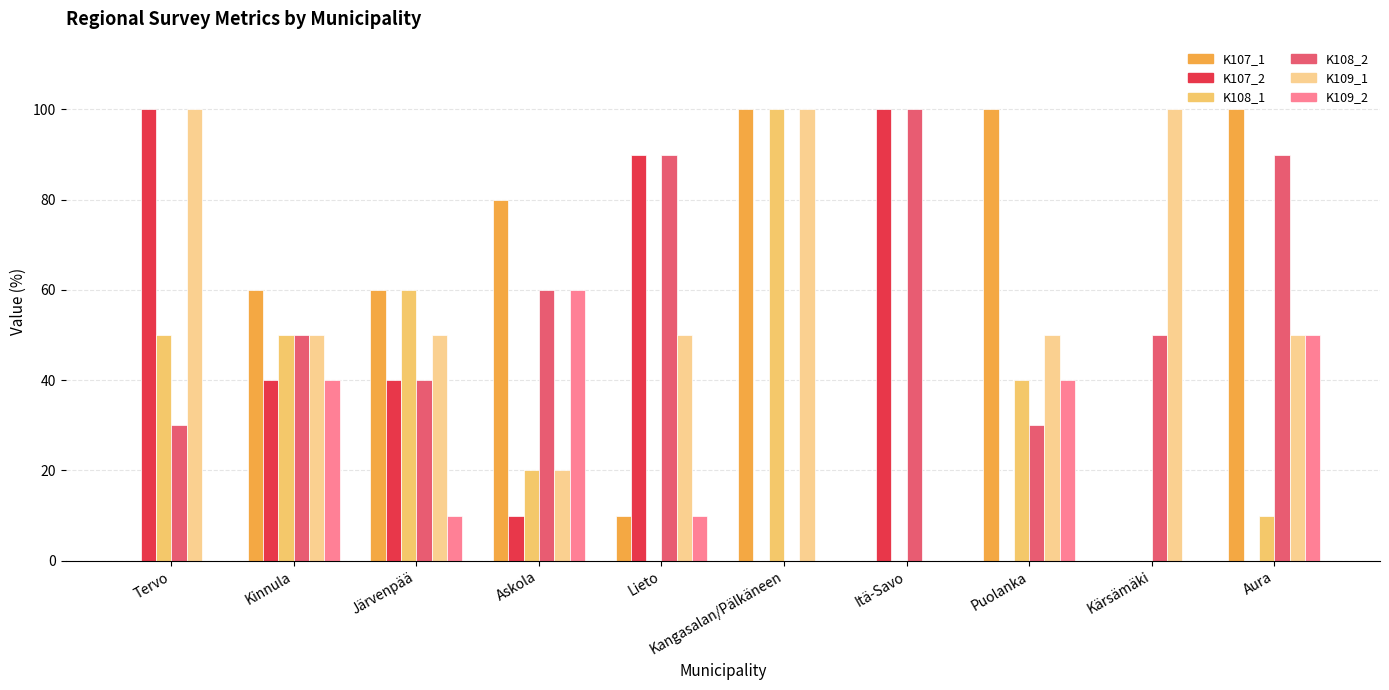

Which series has the largest total across all categories?

K109_1